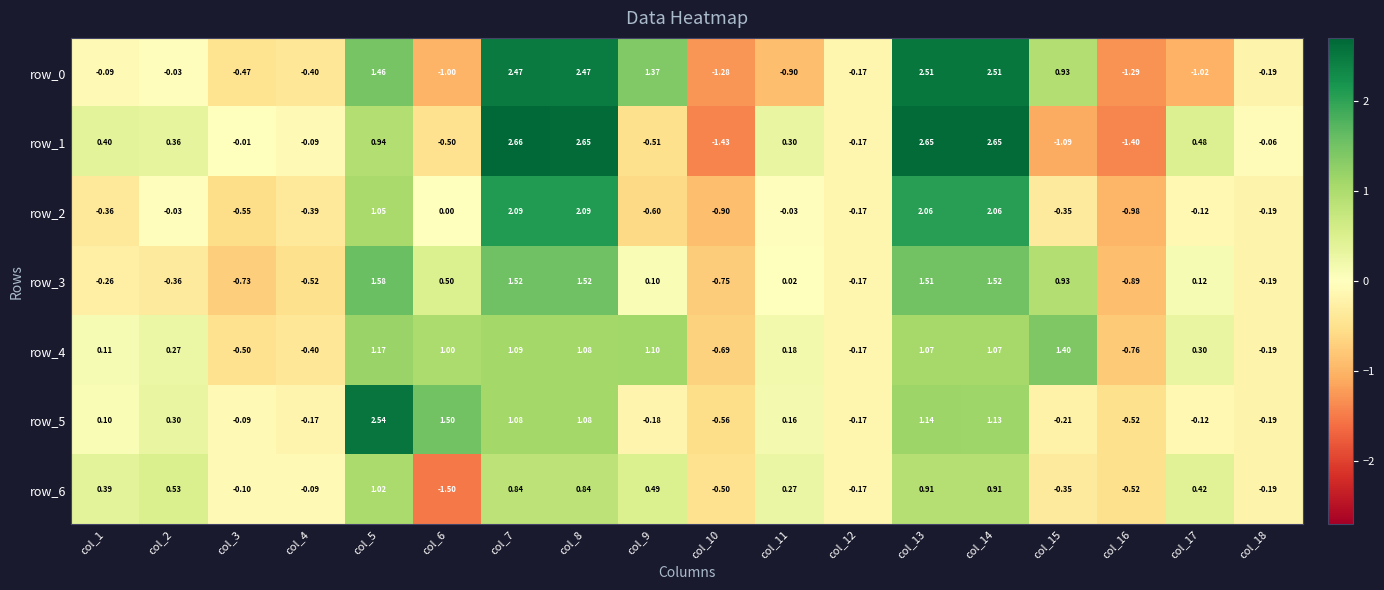

Which series has the largest total across all categories?

row_1